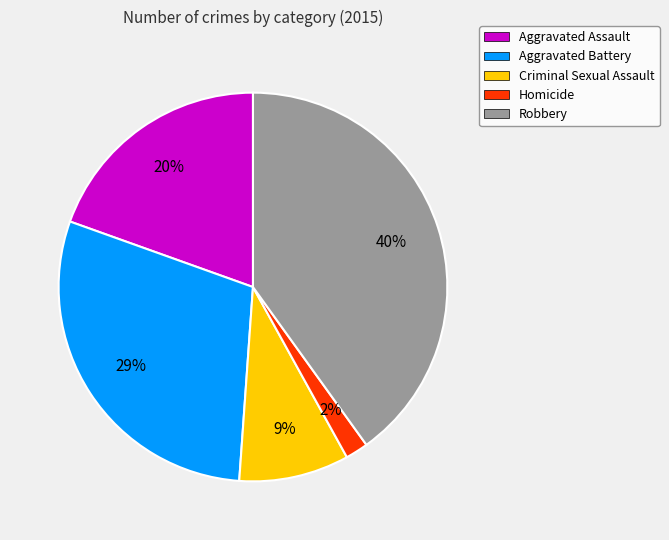

Rank the categories by value from highest to lowest.

Robbery, Aggravated Battery, Aggravated Assault, Criminal Sexual Assault, Homicide